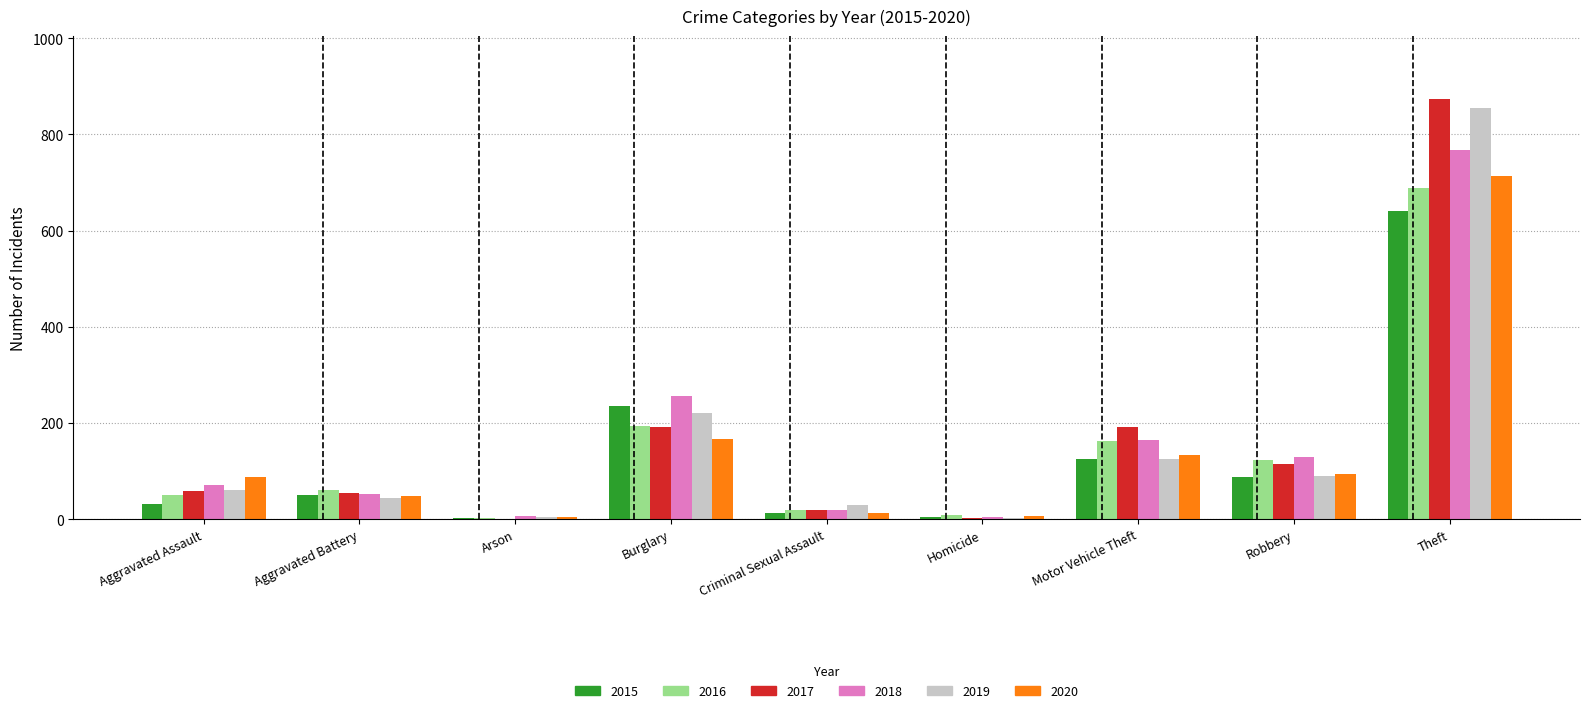

What is the sum of all 2018 values?

1472